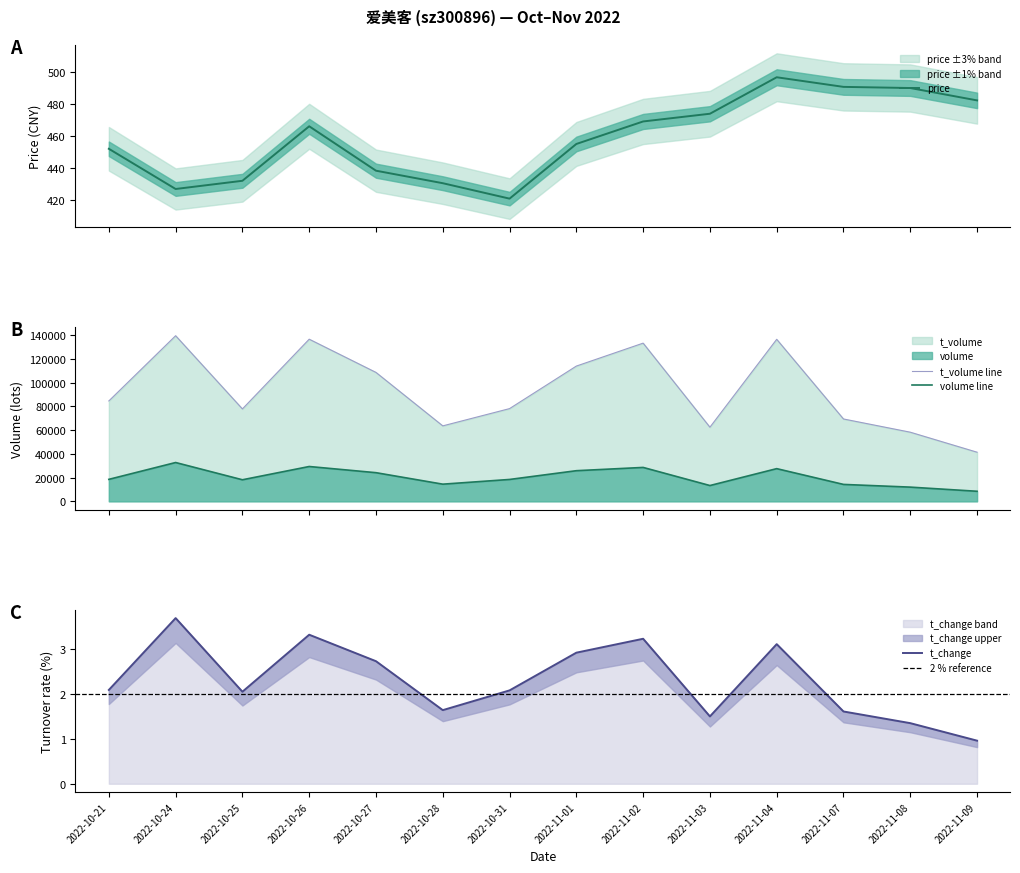

At 2022-10-21, list the series in order from smallest to largest.

t_change, price, volume, t_volume